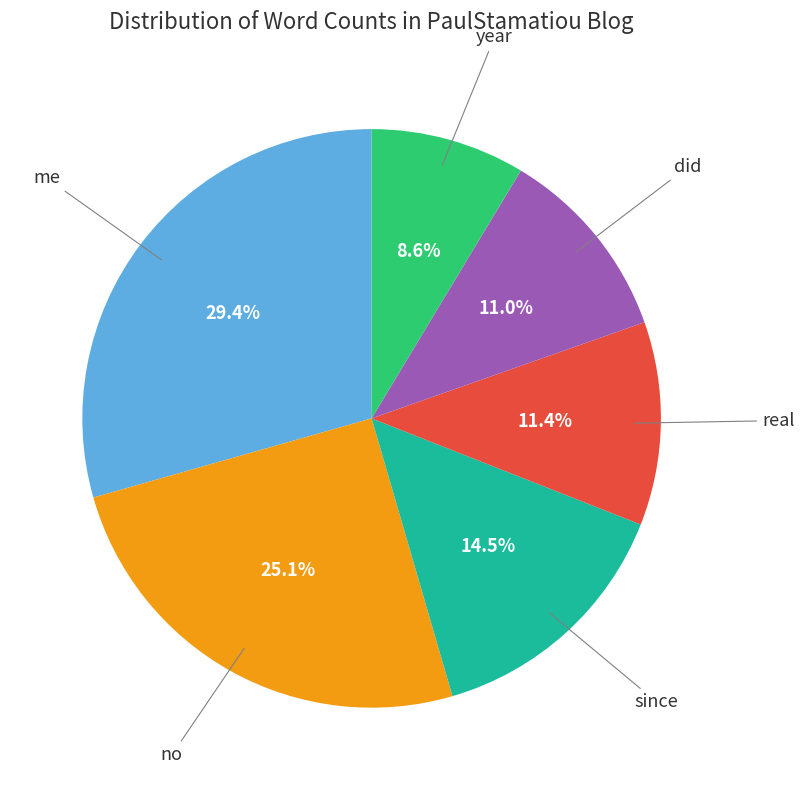

Does any single category account for the majority?

No